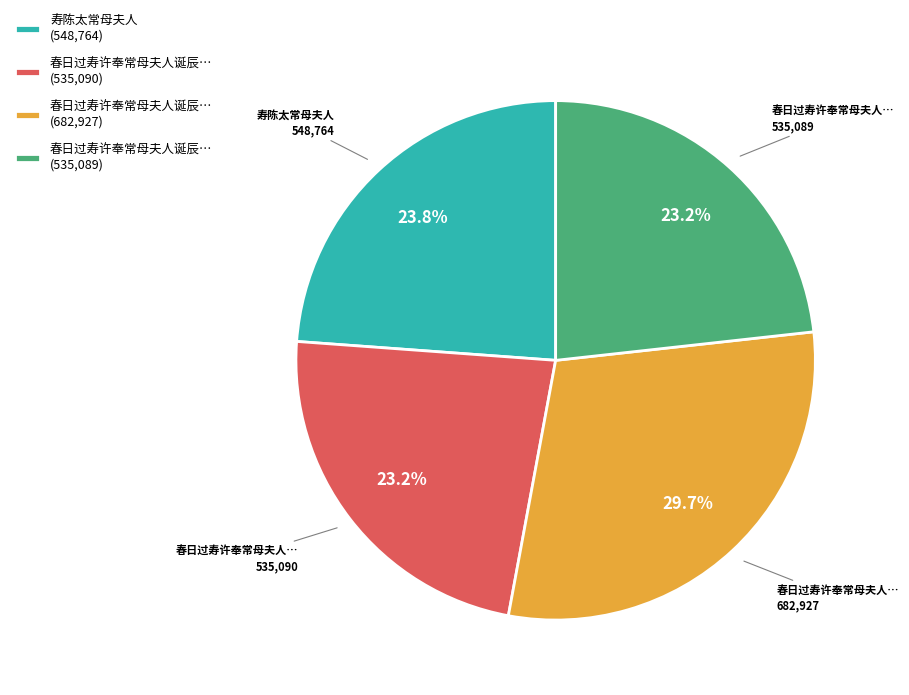

Is 寿陈太常母夫人 (548,764) the majority of the pie?

No